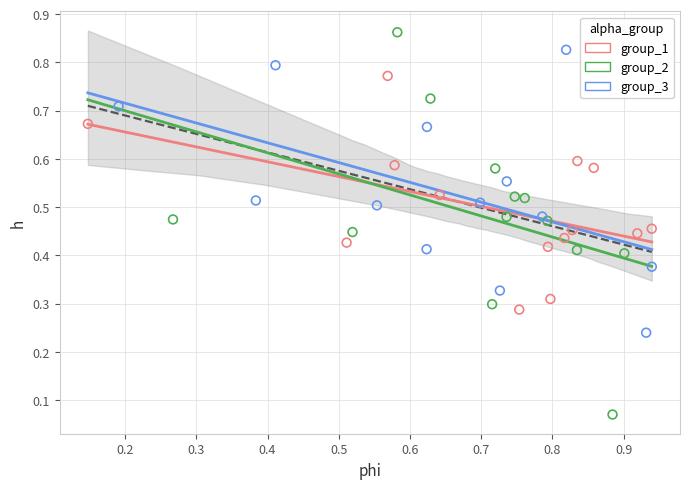

Which series reaches the maximum Y coordinate?

group_2